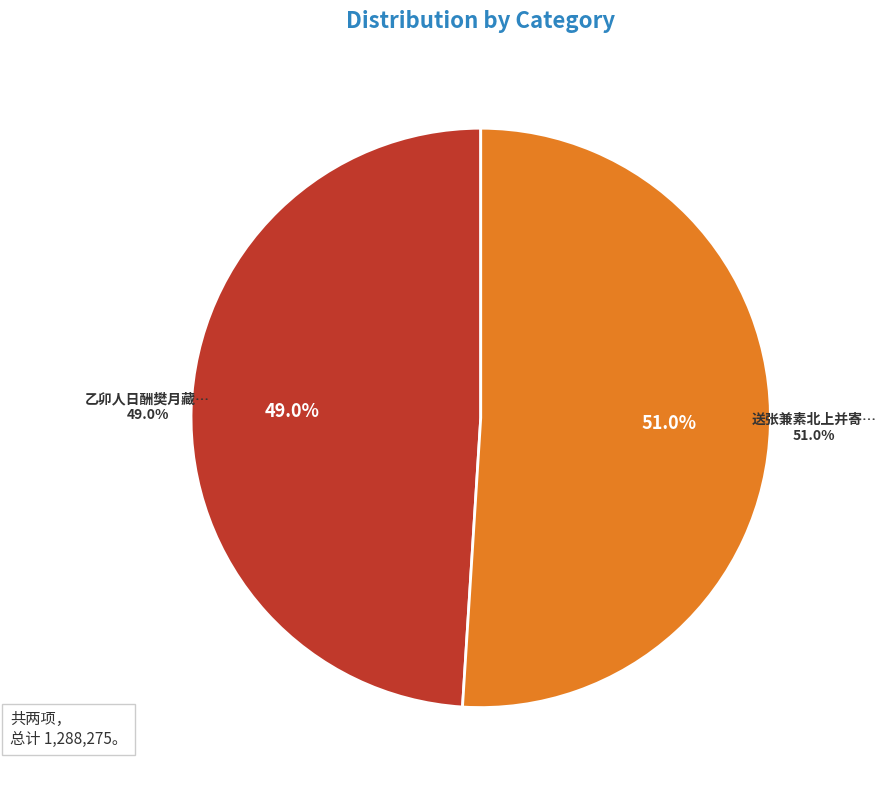

What percentage is NOT represented by 送张兼素北上并寄大韶明仲敷五诸君?

49.0%